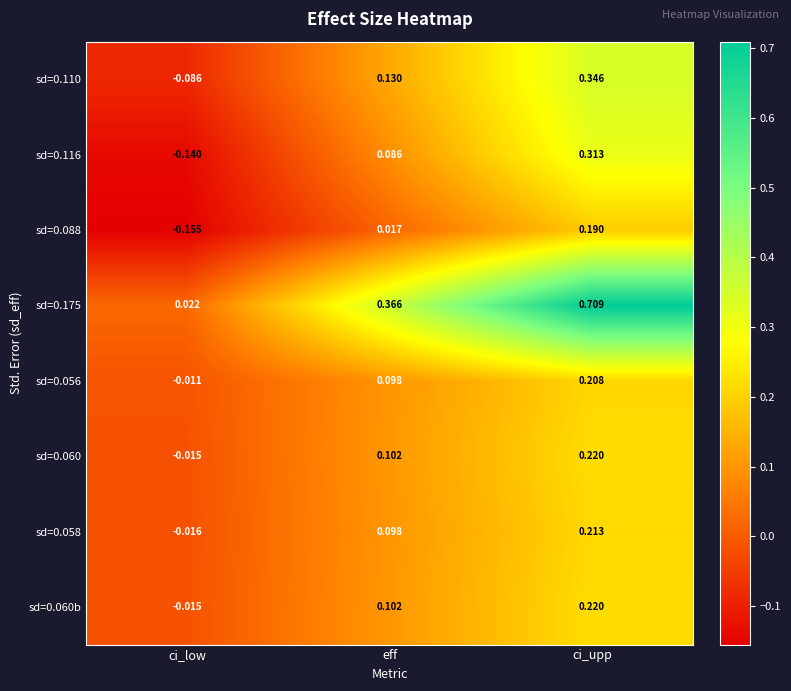

At which label does sd=0.116 first exceed 0?

eff